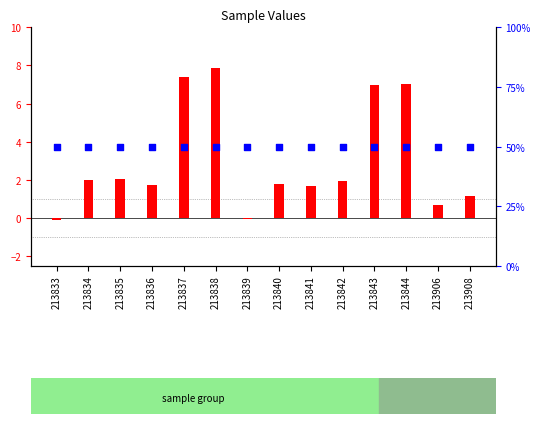

Which series has the largest Y range (max minus min)?

transformed count